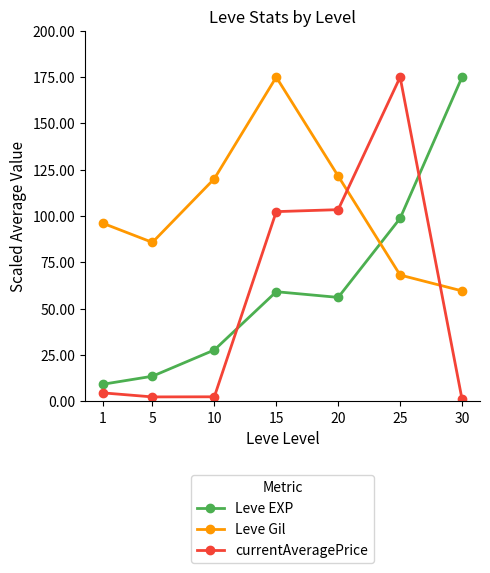

Is it true that Leve EXP equals 56.1 at 20?

True